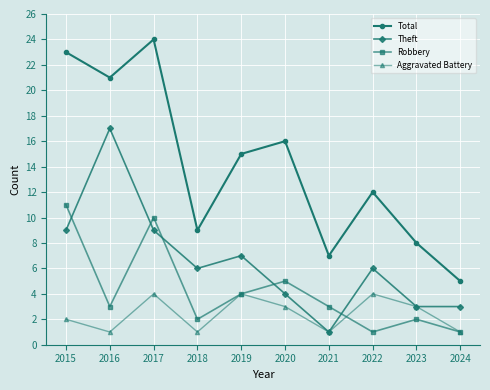

Reading left to right, extract all data points from this chart.

Total: 23	21	24	9	15	16	7	12	8	5
Theft: 9	17	9	6	7	4	1	6	3	3
Robbery: 11	3	10	2	4	5	3	1	2	1
Aggravated Battery: 2	1	4	1	4	3	1	4	3	1